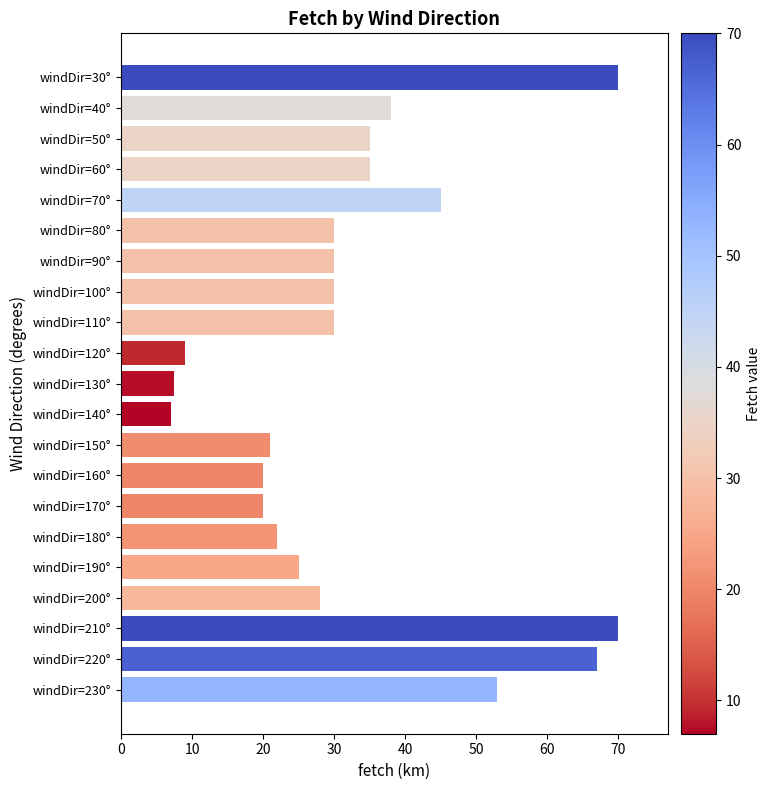

Approximately how many times larger is the value at windDir=170° compared to windDir=230°?

0.4